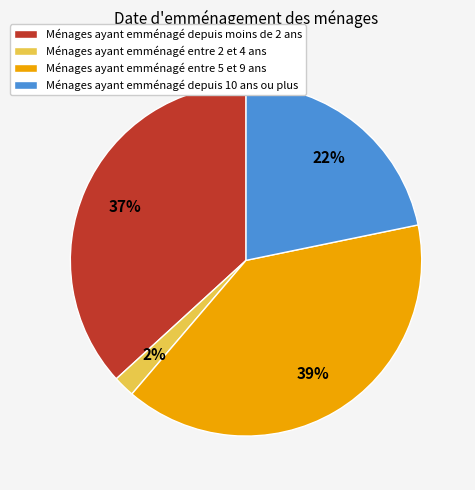

To the nearest percent, what is the average slice percentage?

25%